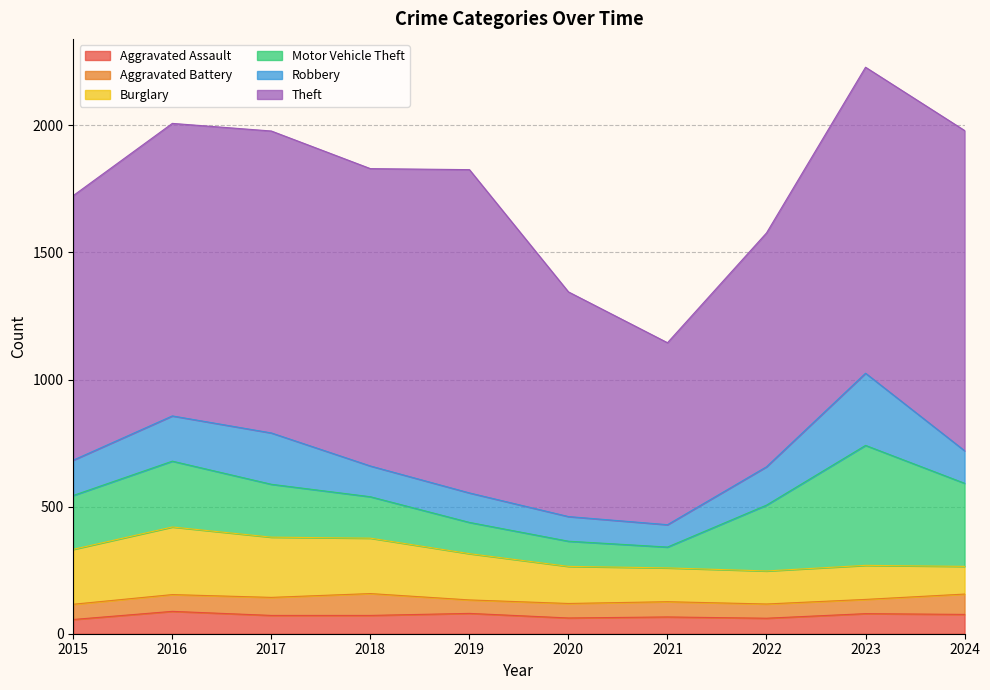

What is the difference between the Motor Vehicle Theft values at 2022 and 2017?

51